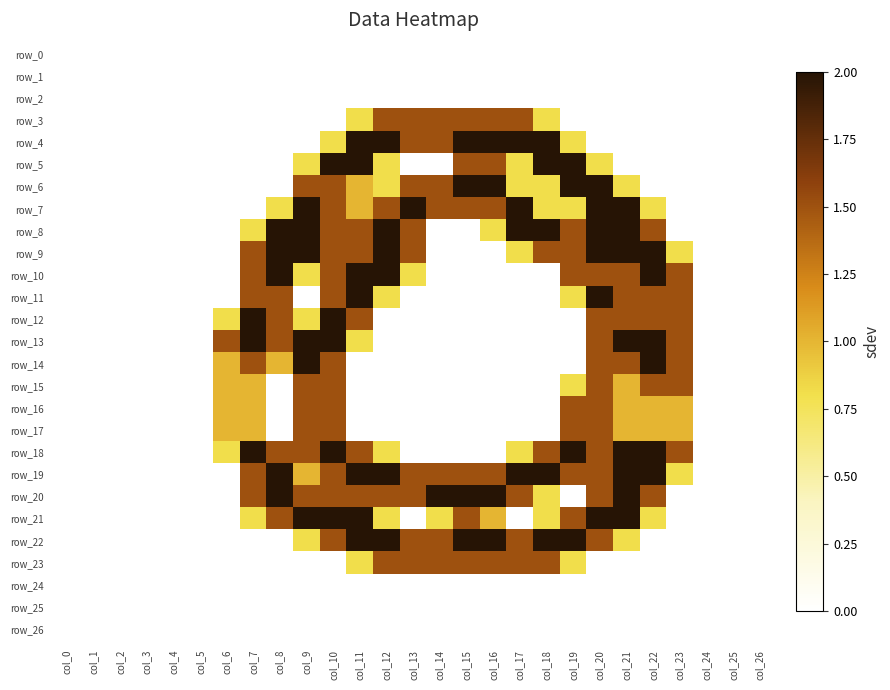

Rank the series at col_23 from highest to lowest value.

row_10, row_11, row_12, row_13, row_14, row_15, row_18, row_16, row_17, row_9, row_19, row_0, row_1, row_2, row_3, row_4, row_5, row_6, row_7, row_8, row_20, row_21, row_22, row_23, row_24, row_25, row_26